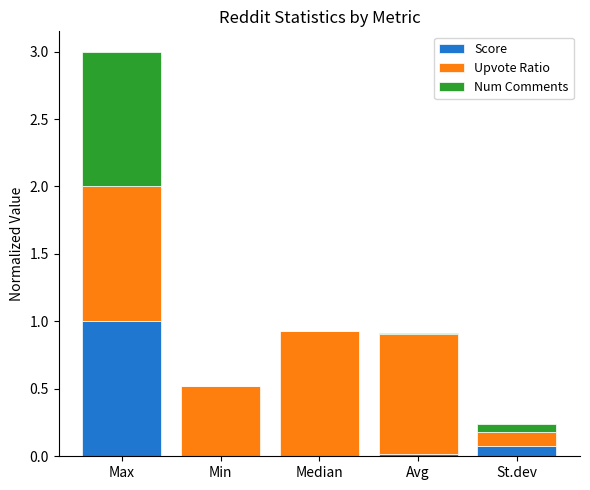

What is the maximum value for Score?

1.0